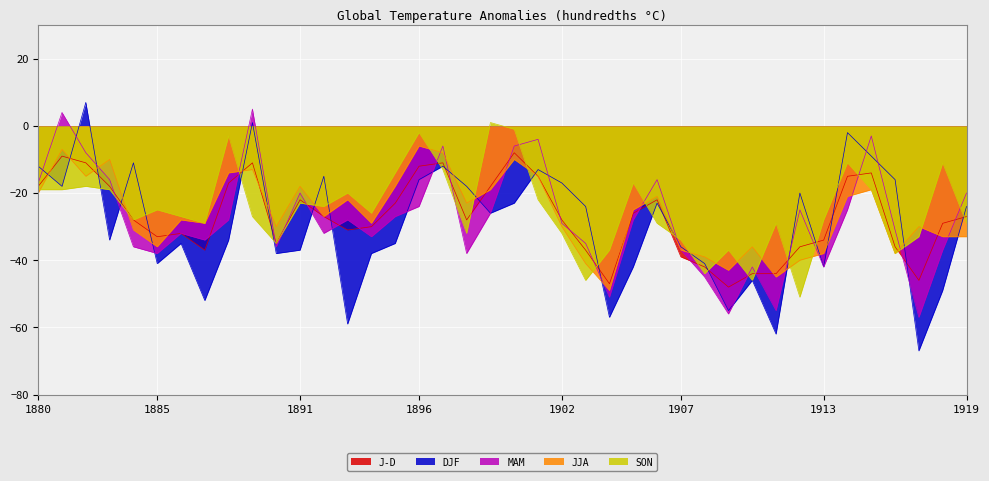

Where is the first local maximum for SON?

1882